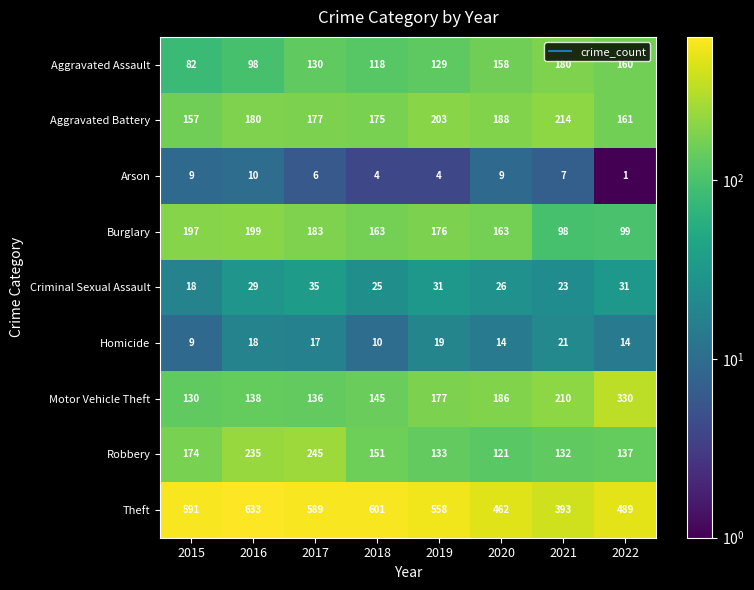

What is the spread (max minus min) of values at 2015?

582